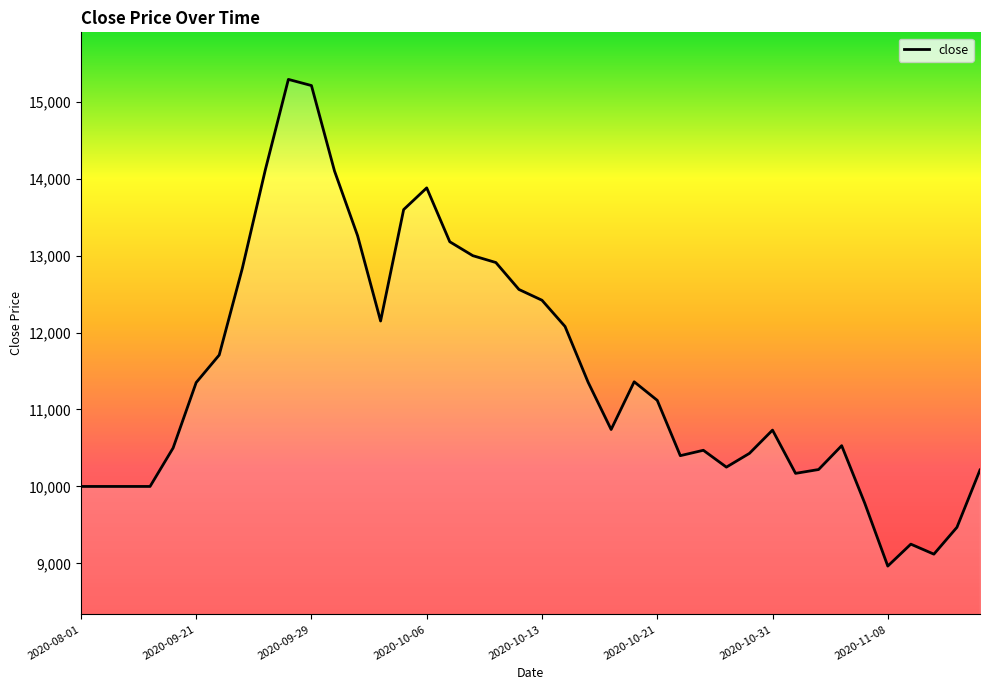

Is this an area chart (filled region under the line)?

No